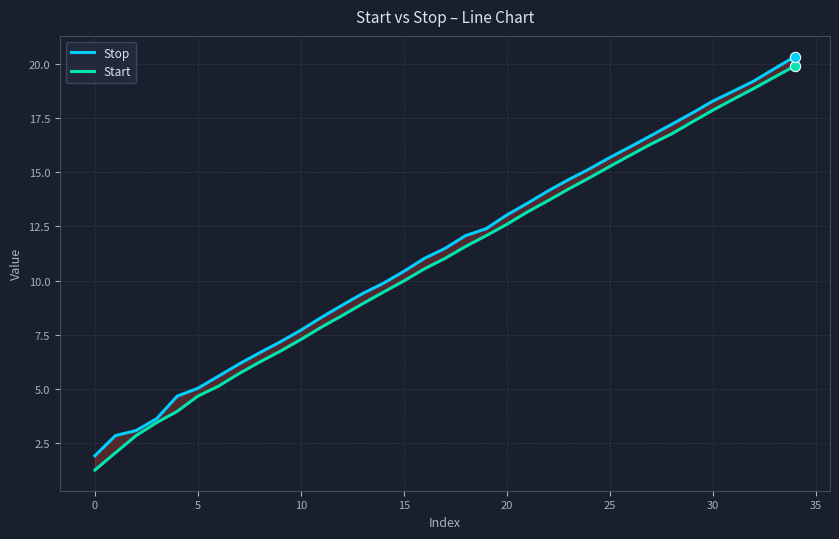

Which series reaches the minimum Y coordinate?

Start